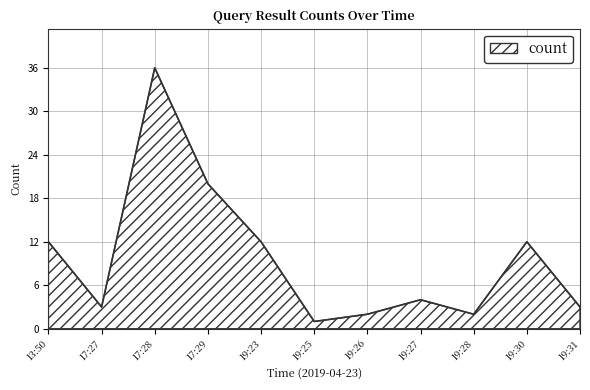

Between 19:26 and 19:30, which is larger?

19:30